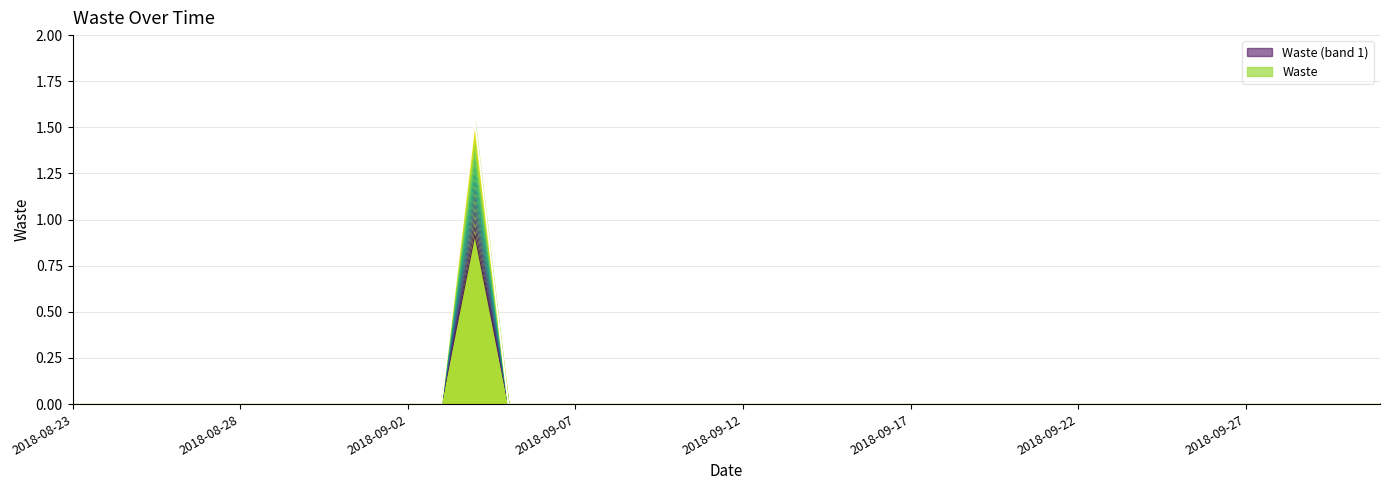

How many values are above zero?

1